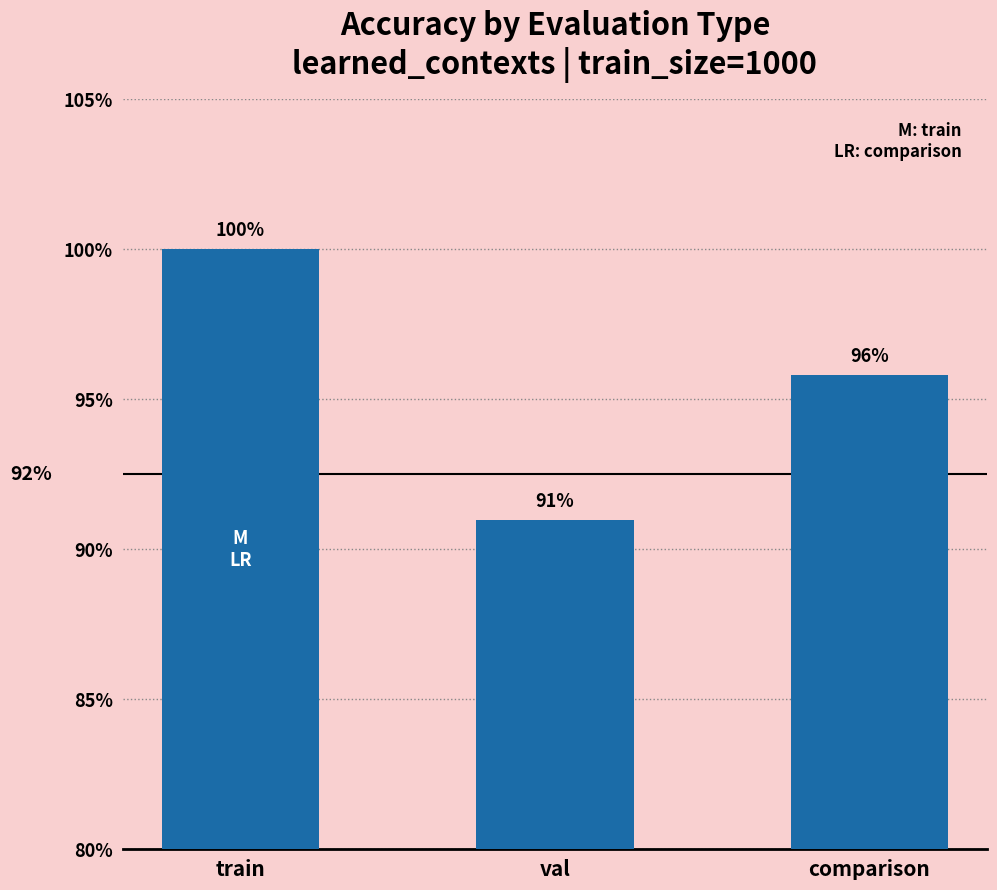

What is the value of the 1st bar from the left?

1.0